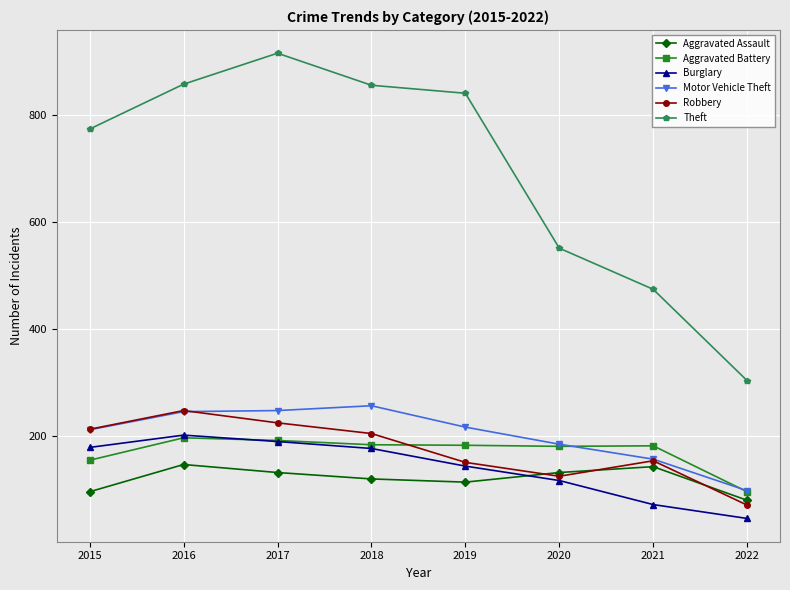

At which label is Motor Vehicle Theft closest to 176?

2020